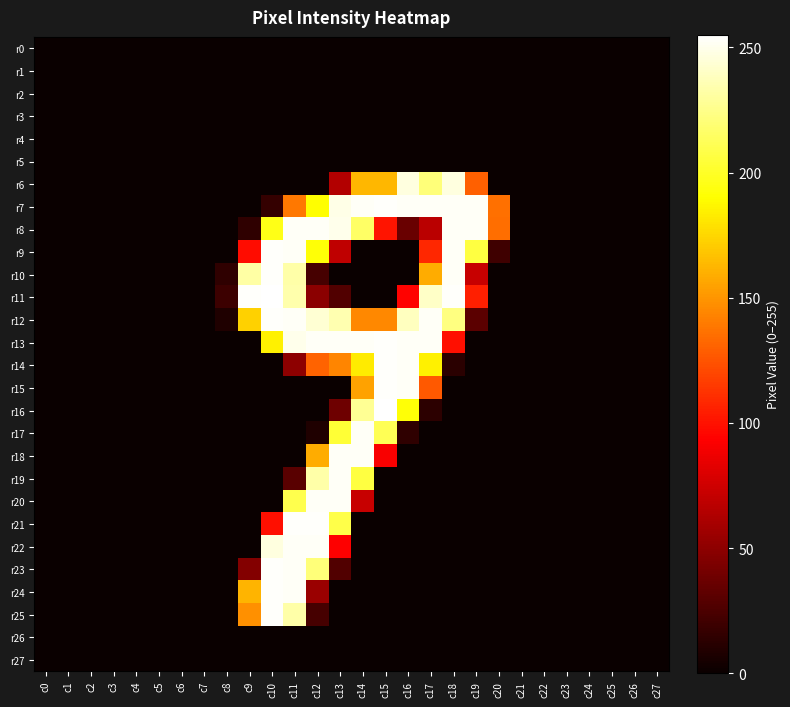

How many data points does each series have?

28